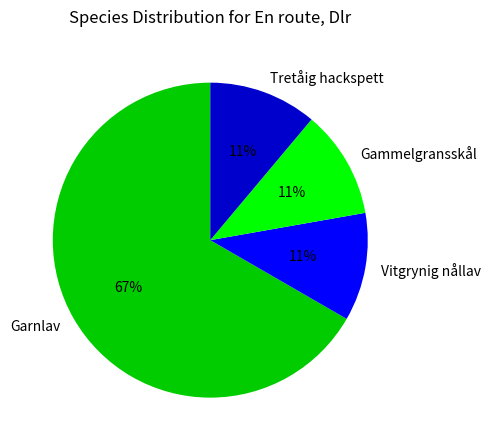

Is there any slice that represents more than half of the pie?

Yes